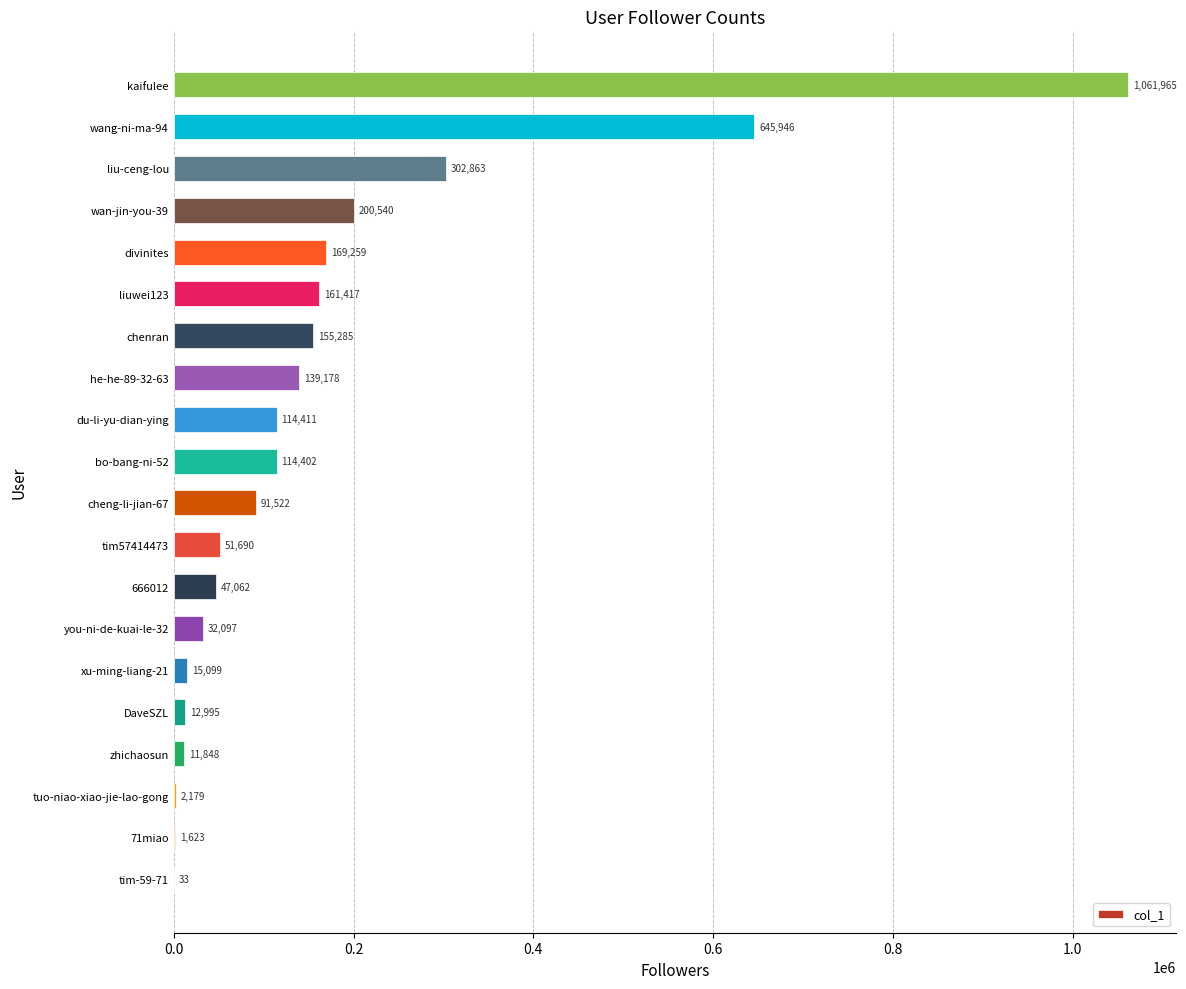

True or false: the data shows 15099 at xu-ming-liang-21.

True